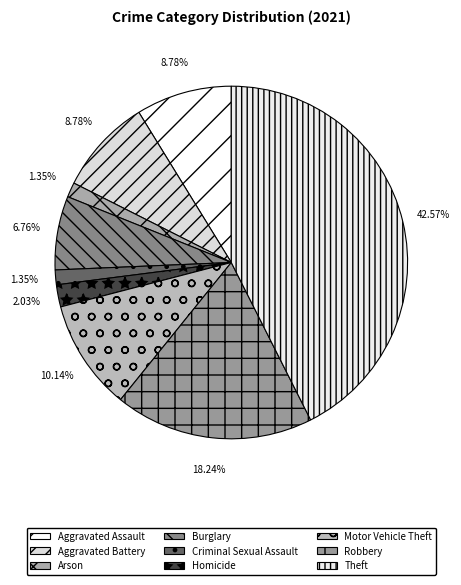

How many segments does this pie chart have?

9